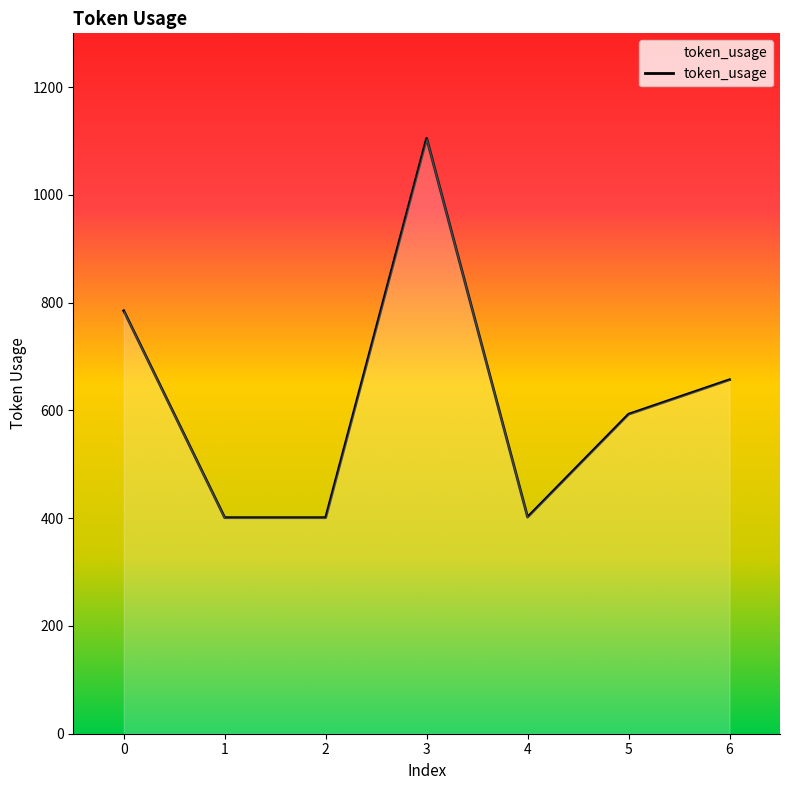

How many distinct data groups are displayed?

1